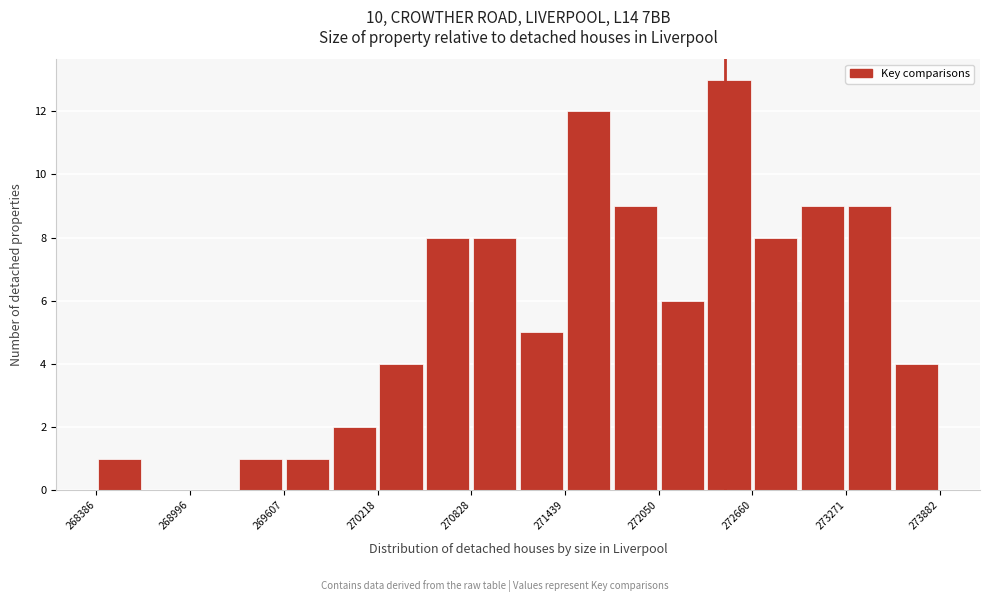

Around what value on the x-axis is the tallest bar? Give the approximate position of its centre, as read against the axis.

272500